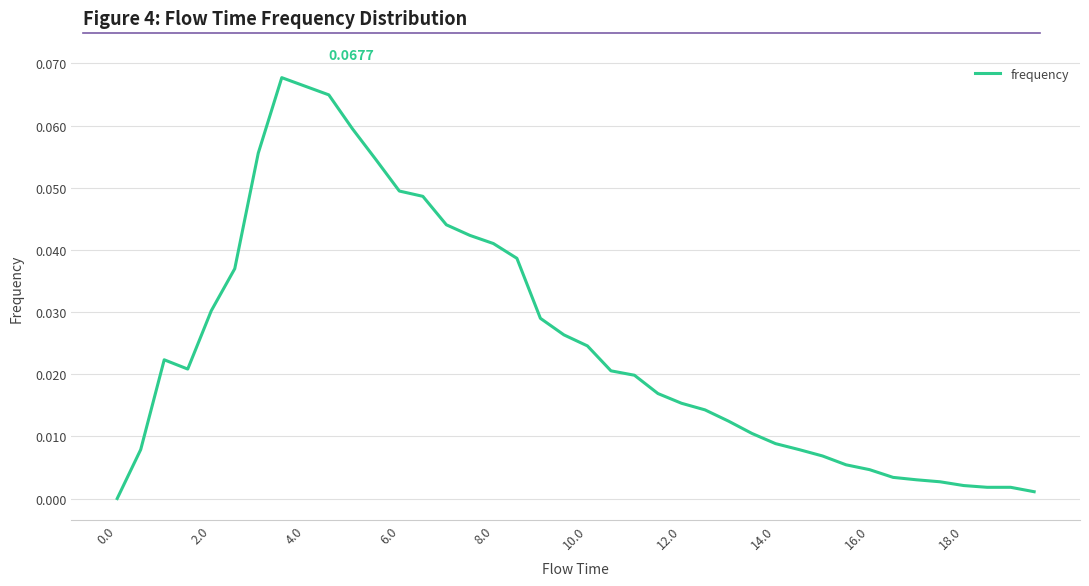

What is the difference between the maximum and minimum values?

0.1